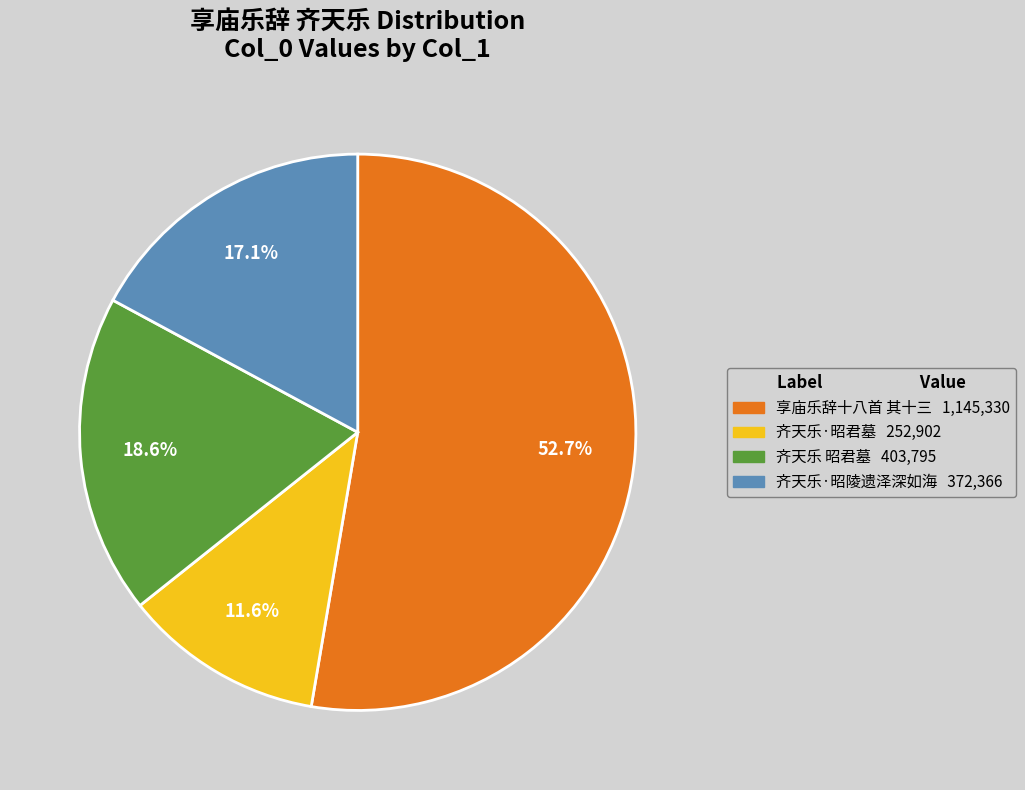

Does any single category account for the majority?

Yes